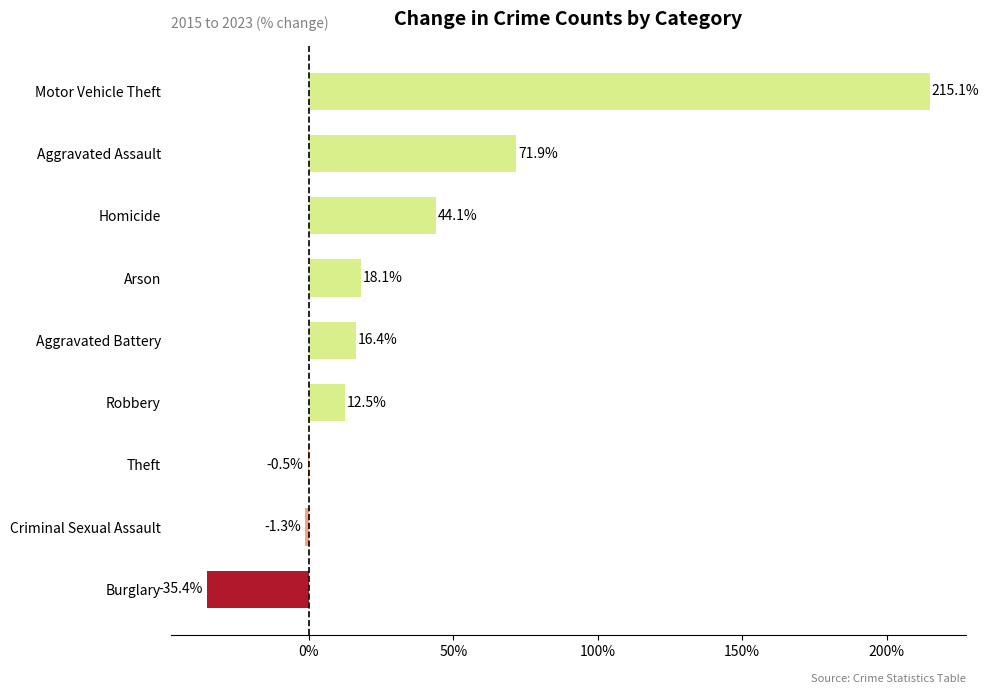

Reading bottom to top, list all the values displayed in this chart.

Burglary=-35.4	Criminal Sexual Assault=-1.3	Theft=-0.5	Robbery=12.5	Aggravated Battery=16.4	Arson=18.1	Homicide=44.1	Aggravated Assault=71.9	Motor Vehicle Theft=215.1